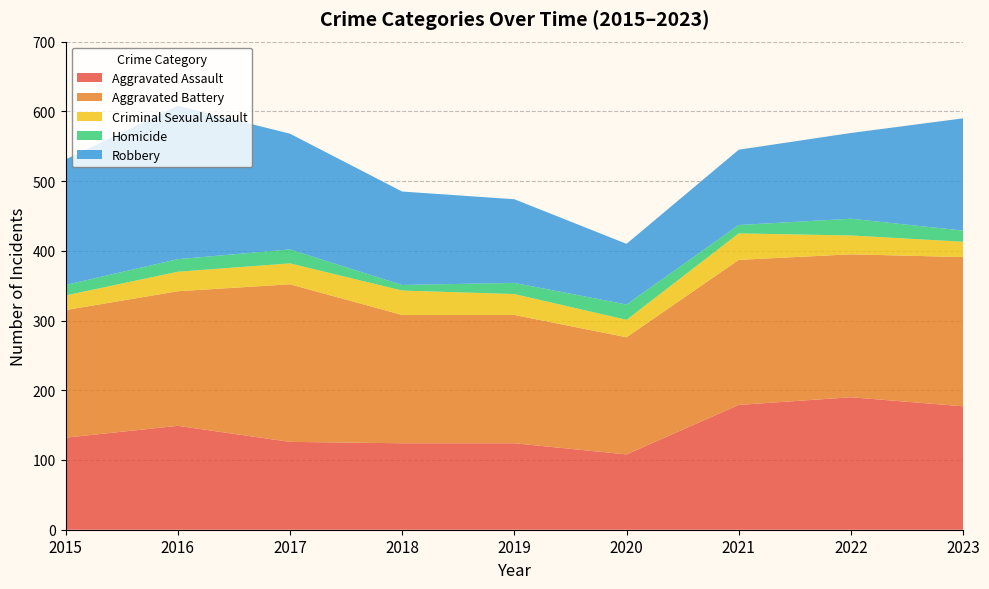

Reading right to left, extract all data points from this chart.

Aggravated Assault: 2023=177	2022=190	2021=179	2020=108	2019=124	2018=124	2017=126	2016=149	2015=132
Aggravated Battery: 2023=214	2022=205	2021=208	2020=168	2019=184	2018=184	2017=226	2016=193	2015=183
Criminal Sexual Assault: 2023=22	2022=27	2021=38	2020=25	2019=30	2018=35	2017=30	2016=28	2015=21
Homicide: 2023=16	2022=24	2021=12	2020=22	2019=16	2018=8	2017=20	2016=18	2015=15
Robbery: 2023=161	2022=123	2021=108	2020=87	2019=120	2018=134	2017=166	2016=220	2015=180